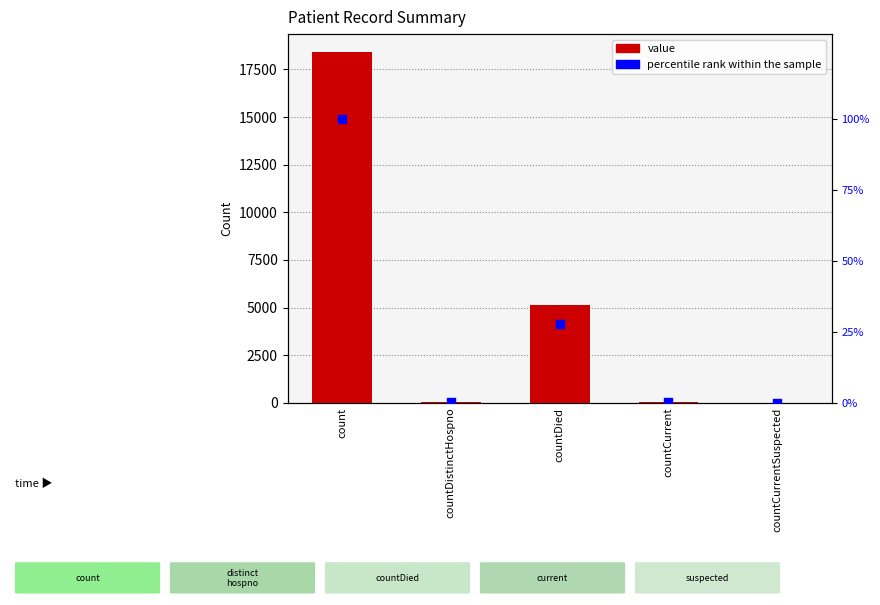

Which series has the largest total across all categories?

value